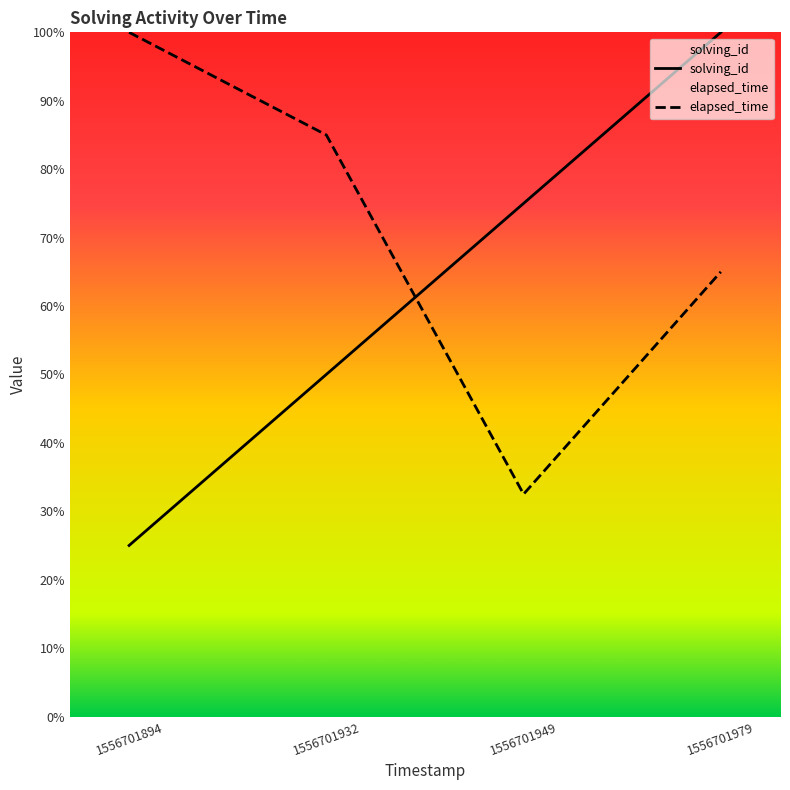

Which series has the widest spread of values?

solving_id